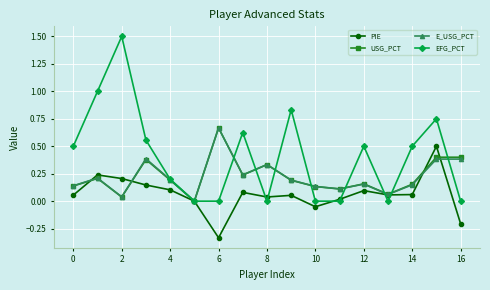

Does the chart have visible grid lines?

Yes